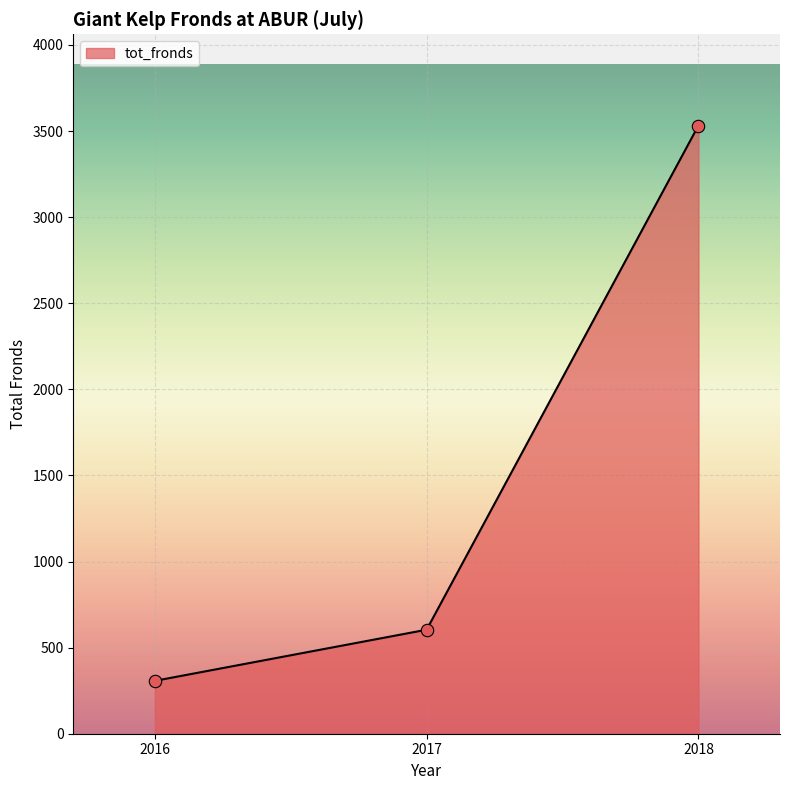

Between 2017 and 2016, which is larger?

2017